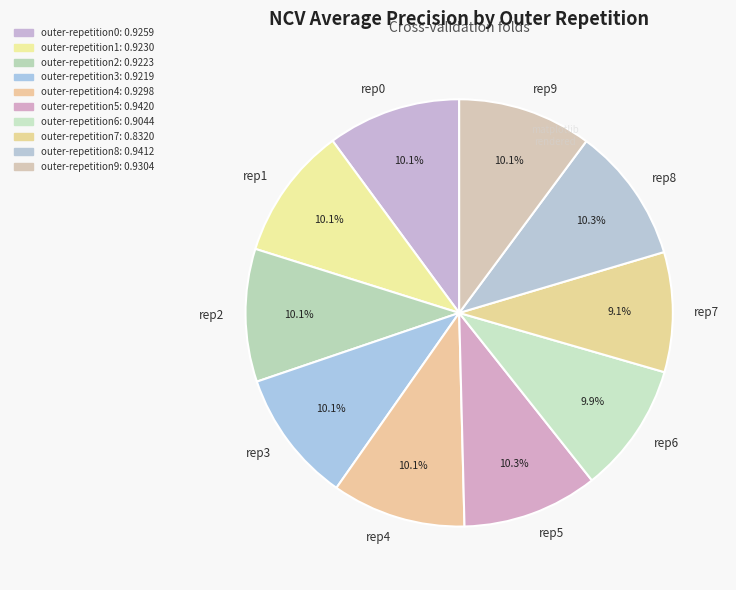

How much of the chart is everything except rep4?

89.9%